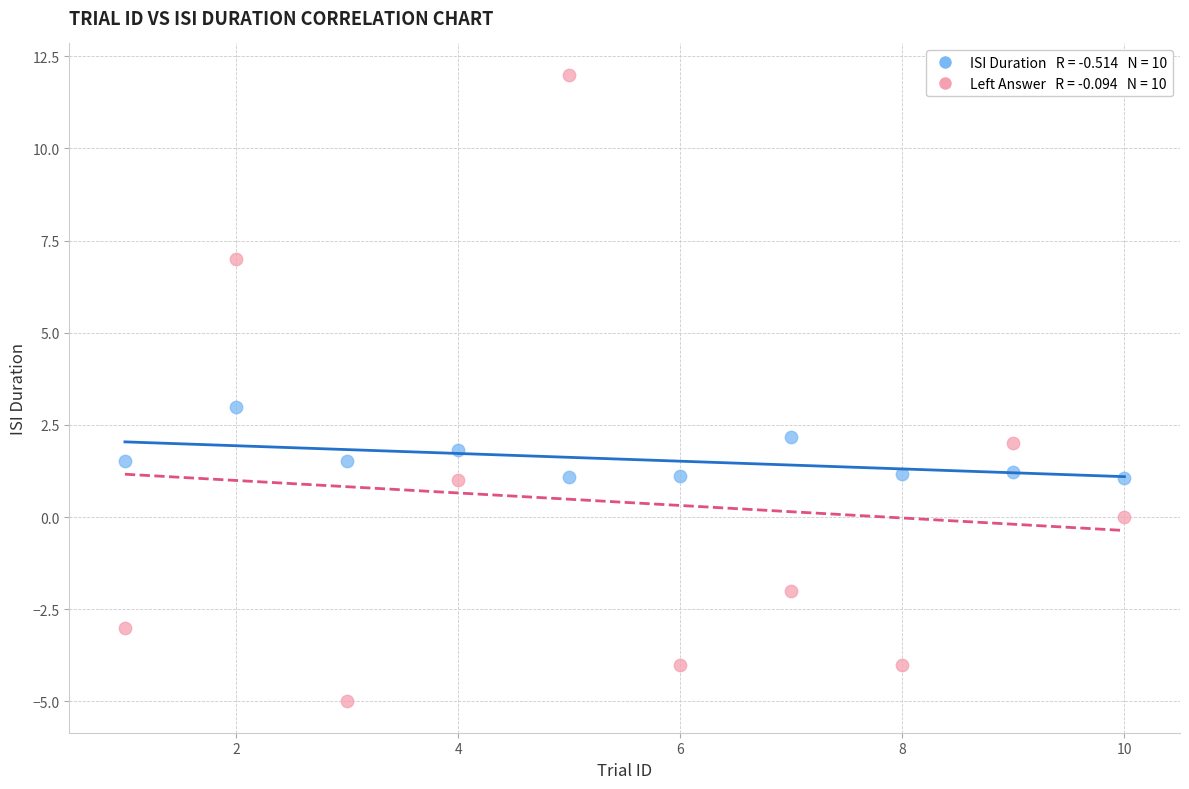

Across all data points, what is the range of Y values (max minus min)?

17.0